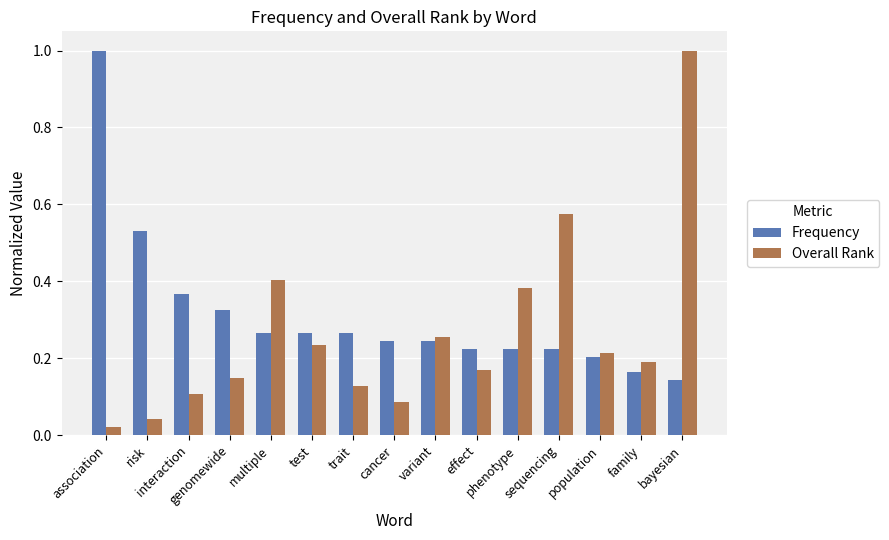

What is the sum of all Frequency values?

4.7